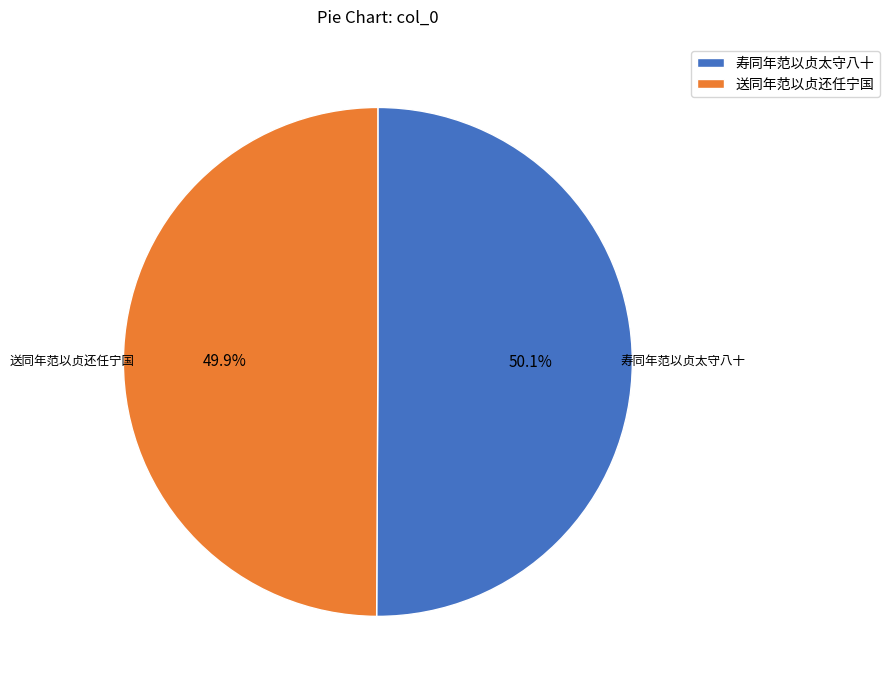

What percentage is the 送同年范以贞还任宁国 slice, to the nearest percent?

50%